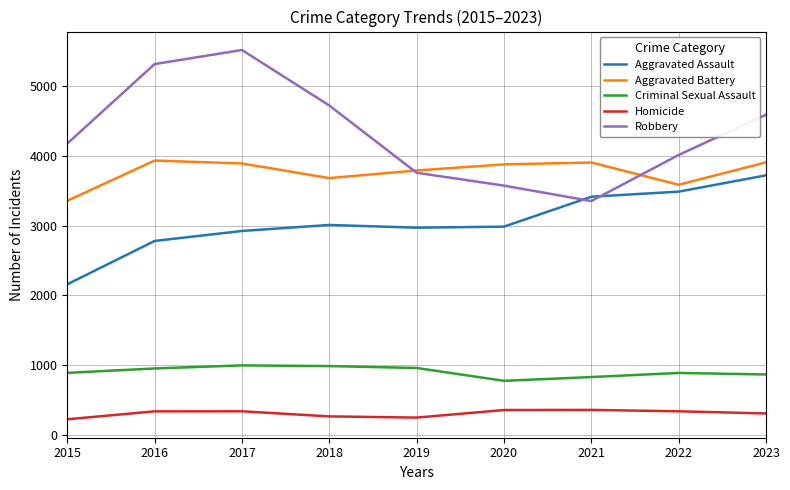

What is the smallest value displayed?

228